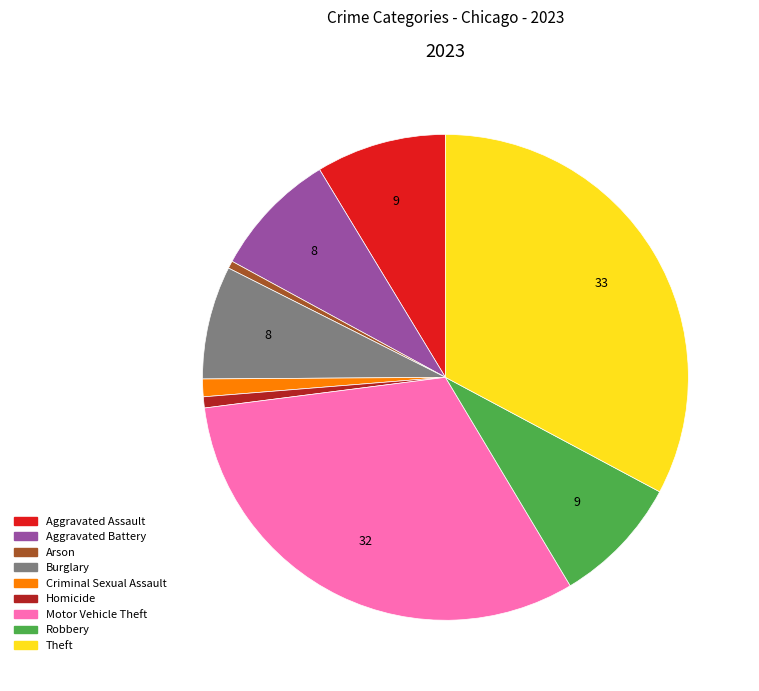

The Homicide slice represents 11% of the pie. True or false?

False